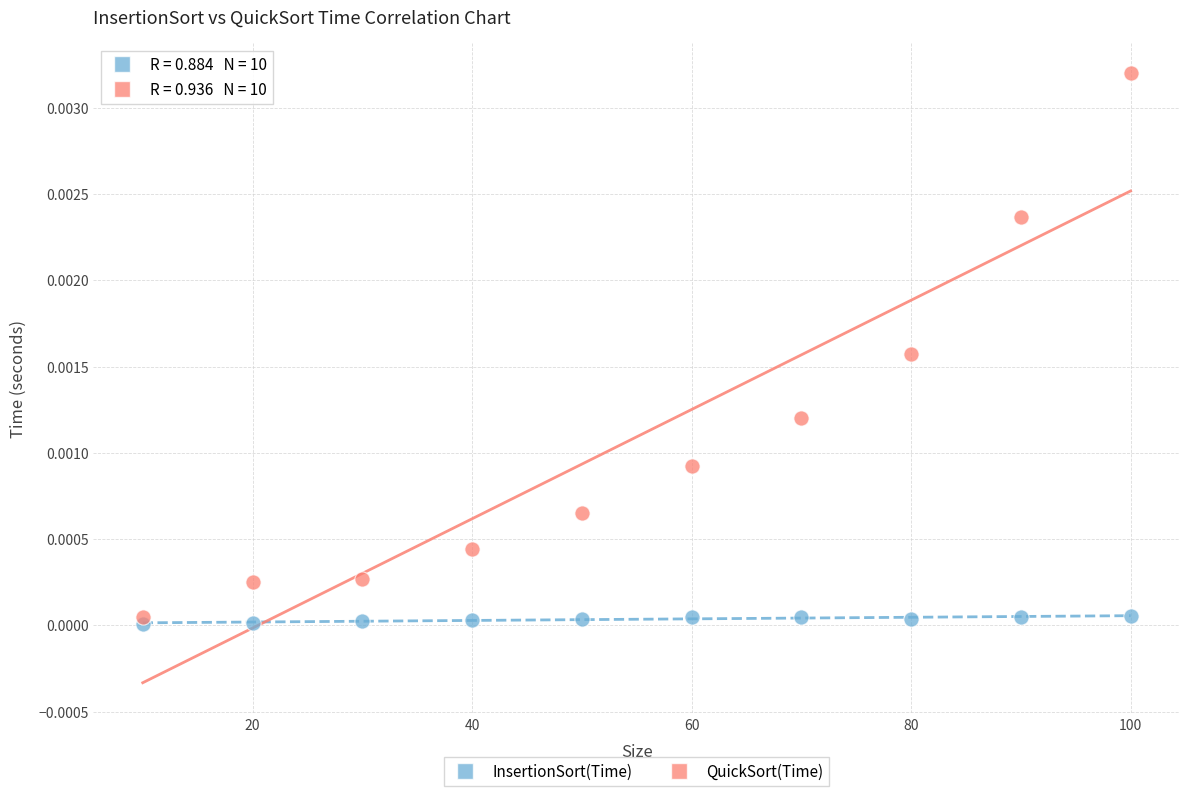

What are all the series names shown in the legend?

InsertionSort(Time), QuickSort(Time)